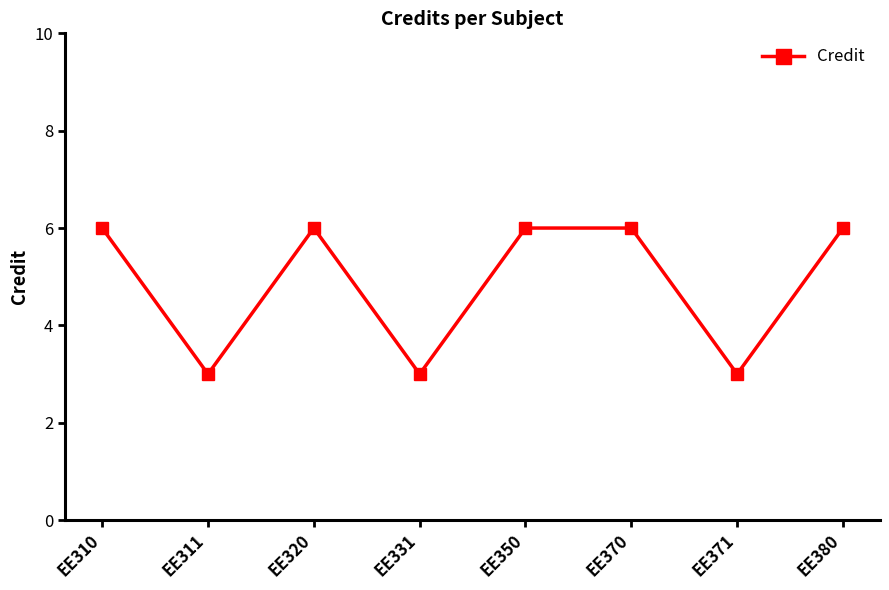

What is the difference between the maximum and minimum values?

3